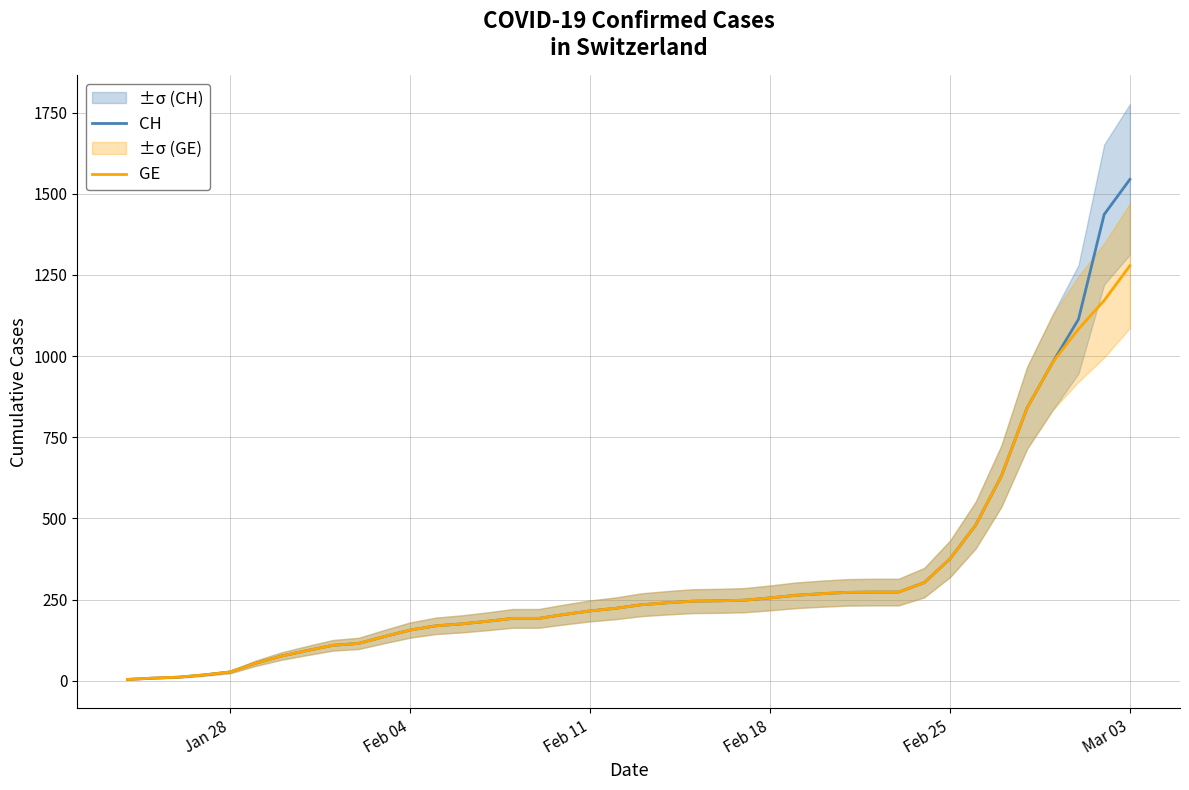

True or false: CH and GE intersect in this chart.

False